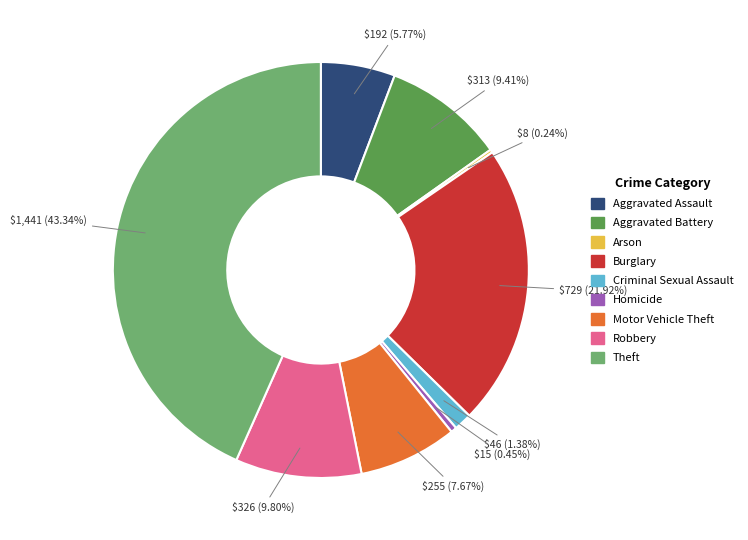

What is the largest slice in the pie chart?

Theft